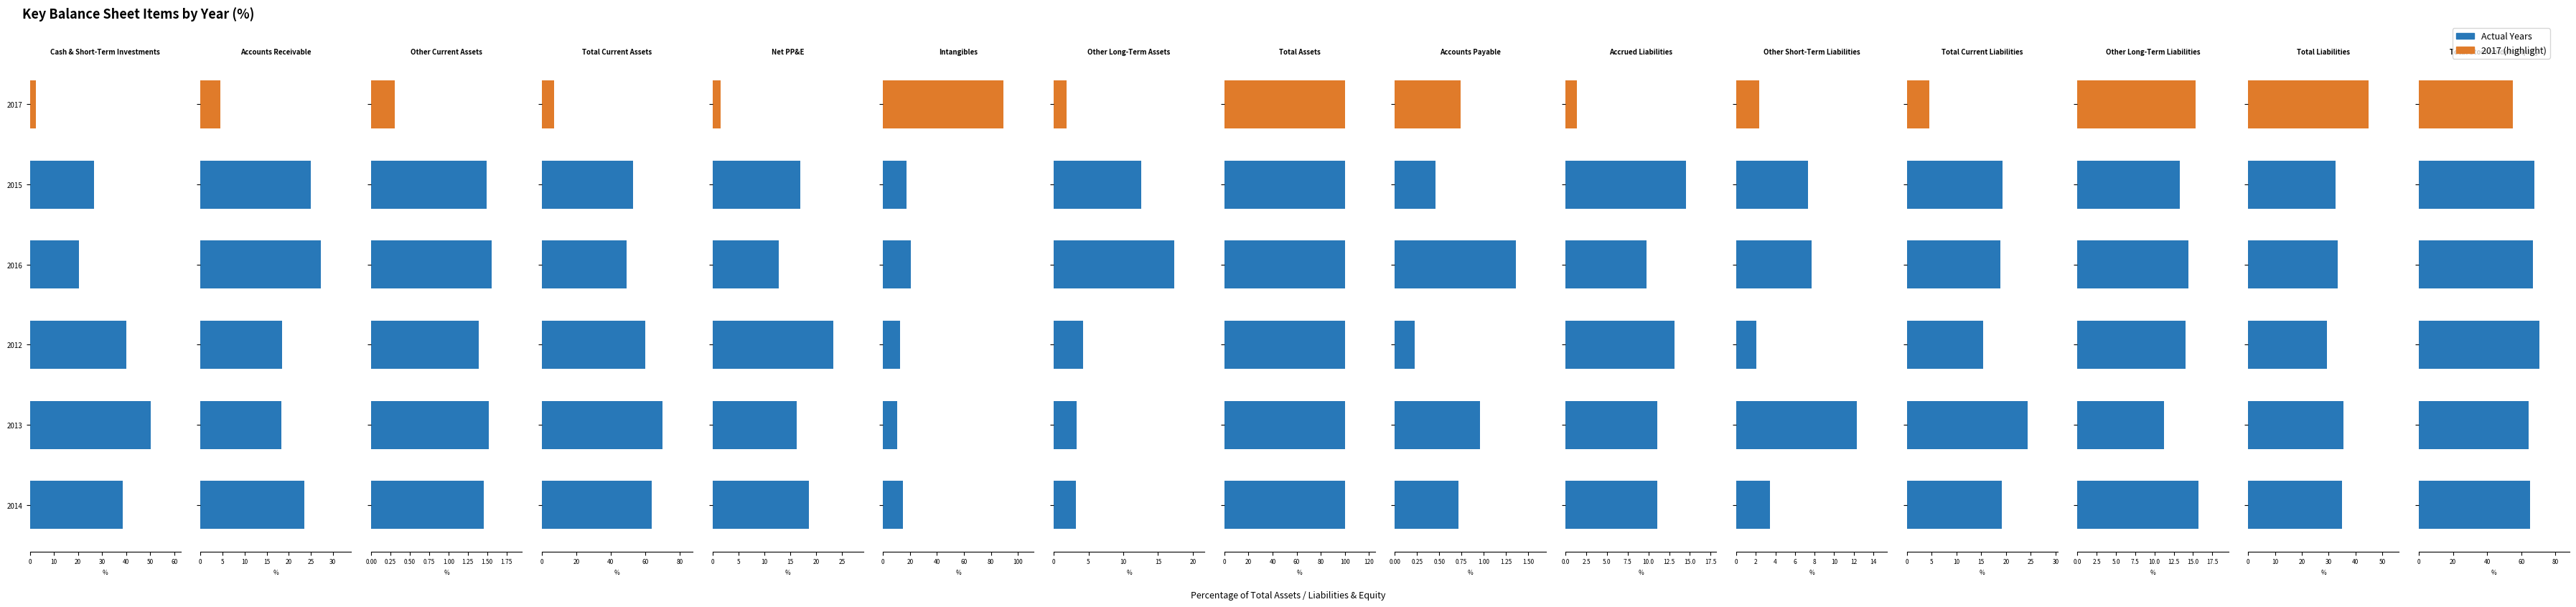

Where does the 2014 series first go above 18?

Cash & Short-Term Investments